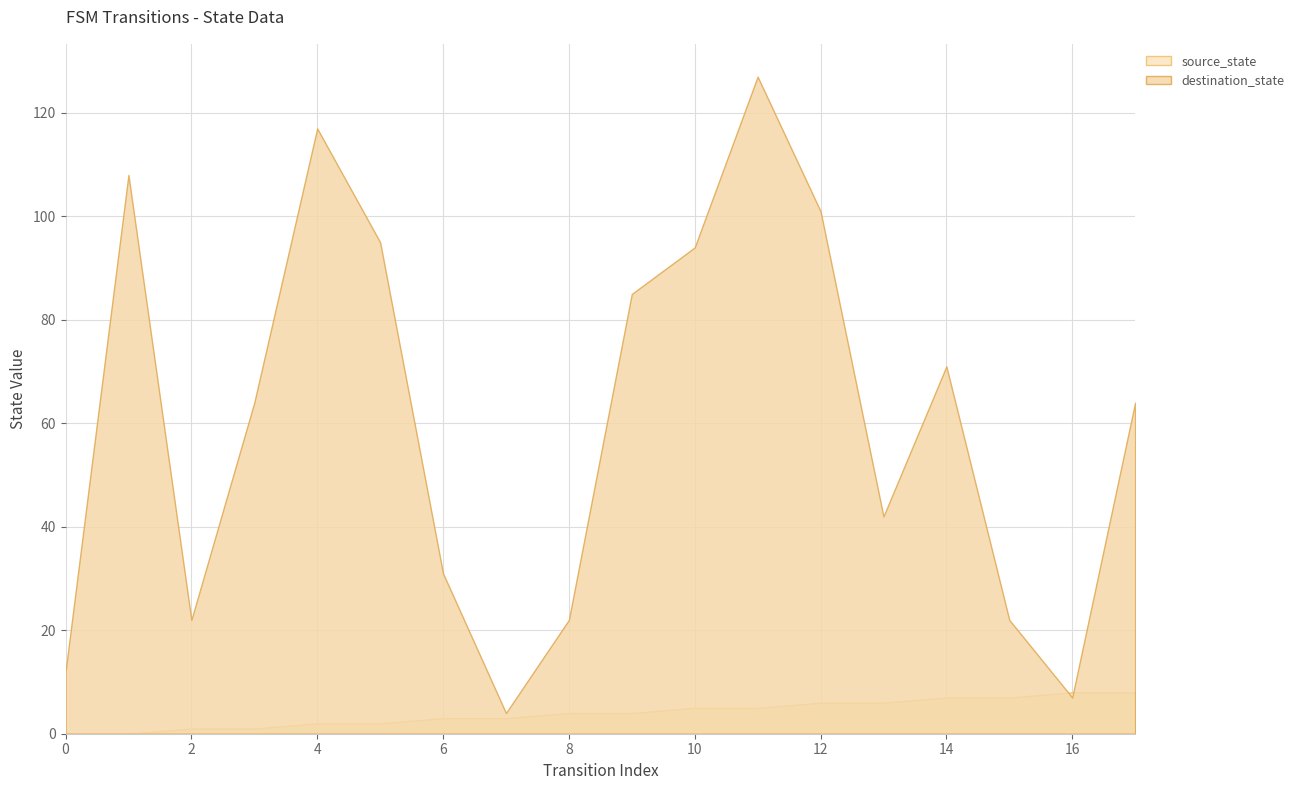

What is the difference between the second highest and second lowest values in the source_state series?

8